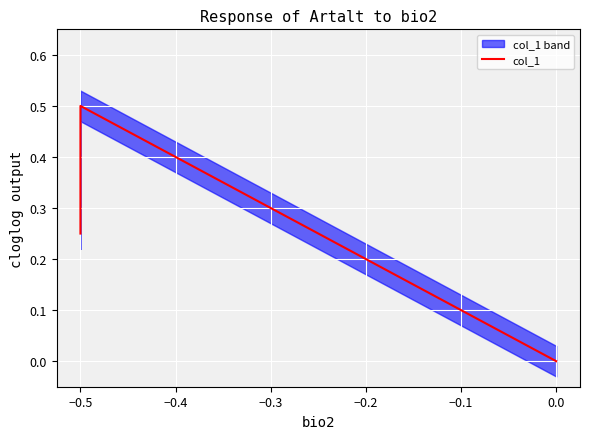

Which category has the highest value across all series?

−0.5